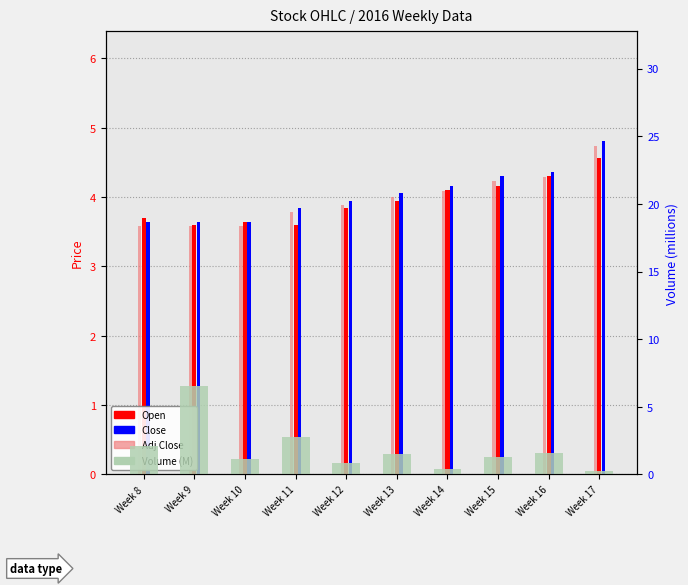

Count the number of data series in this chart.

4